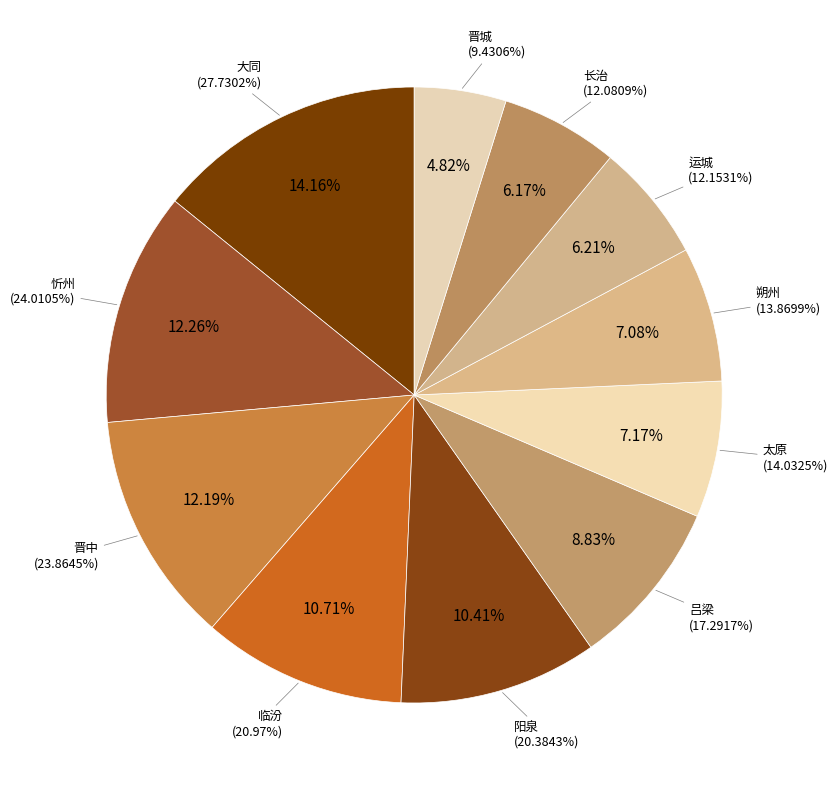

How many slices are in this pie chart?

11